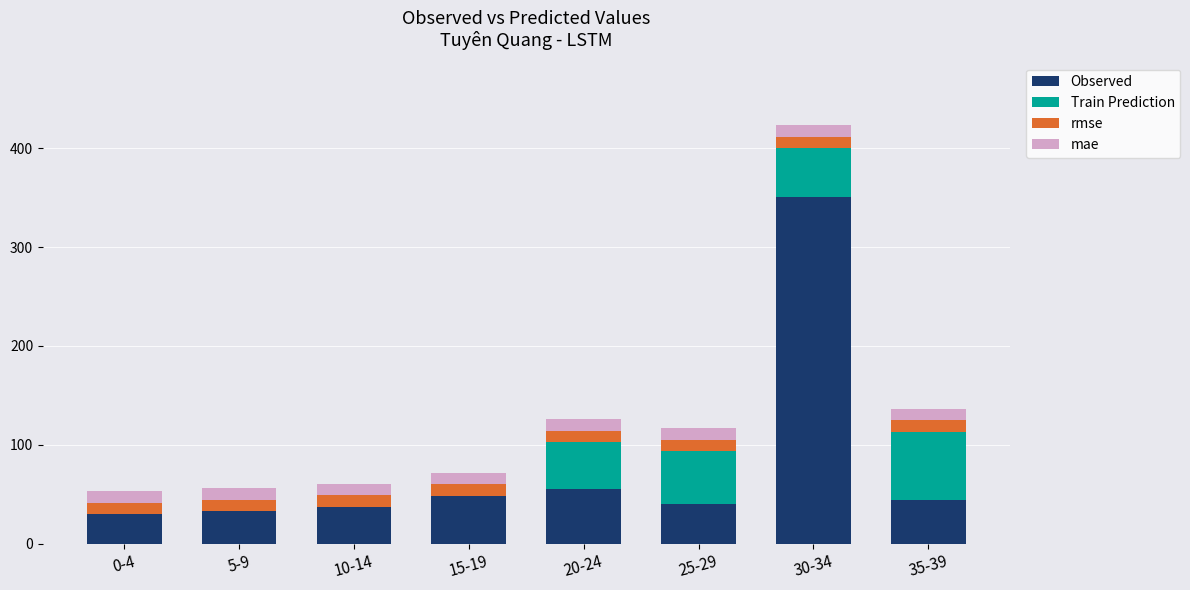

The value of Observed at 30-34 is 609.5. True or false?

False